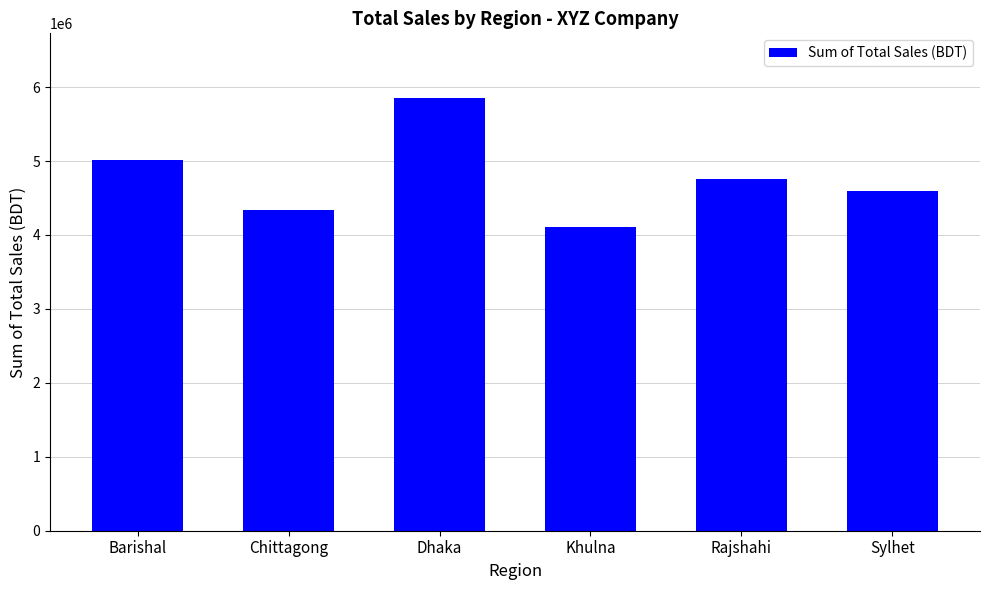

What is the difference between the second highest and second lowest values?

670000